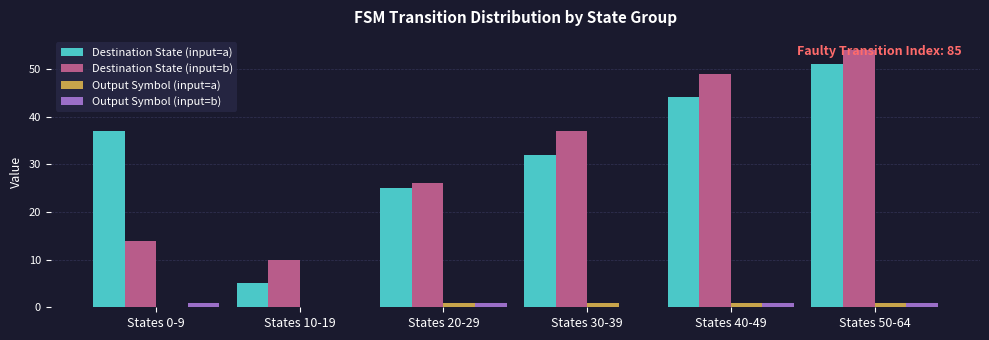

What is the sum of all Output Symbol (input=b) values?

4